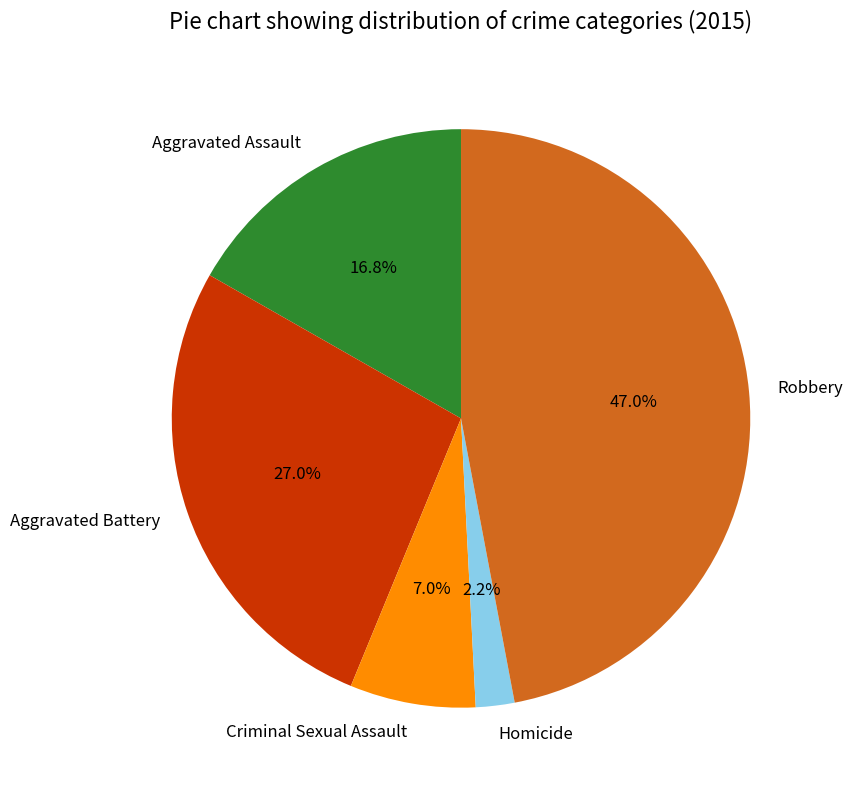

To the nearest percent, what percentage of the pie is Robbery?

47%